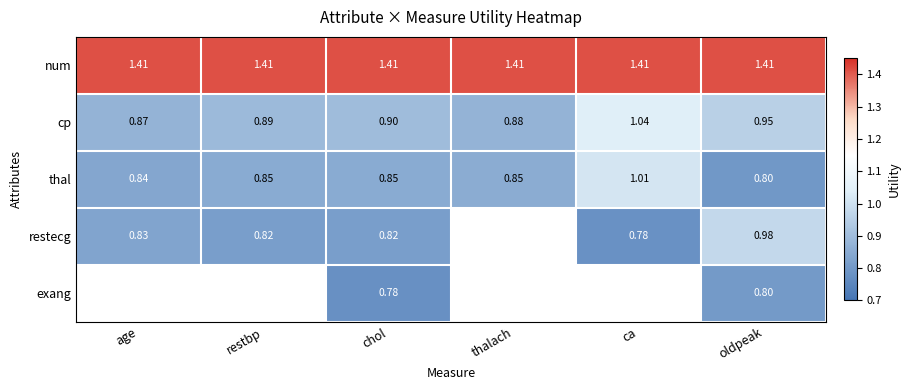

Where is cp nearest to the value 0?

age